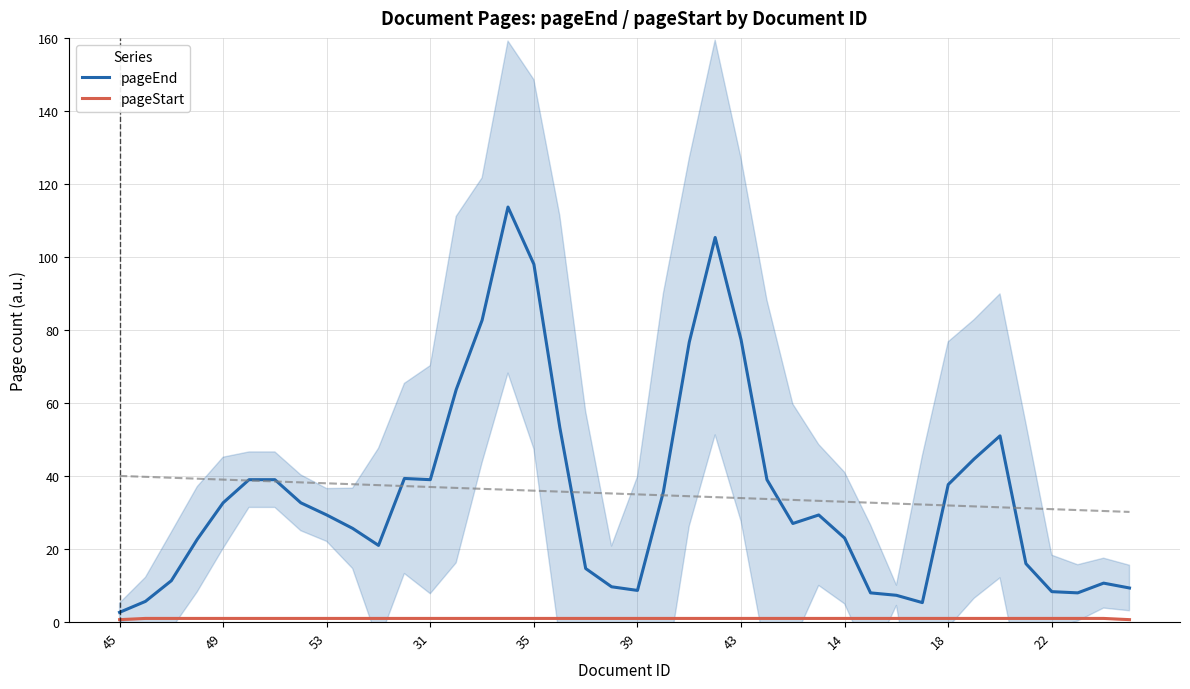

What are all the series names shown in the legend?

pageEnd, pageStart